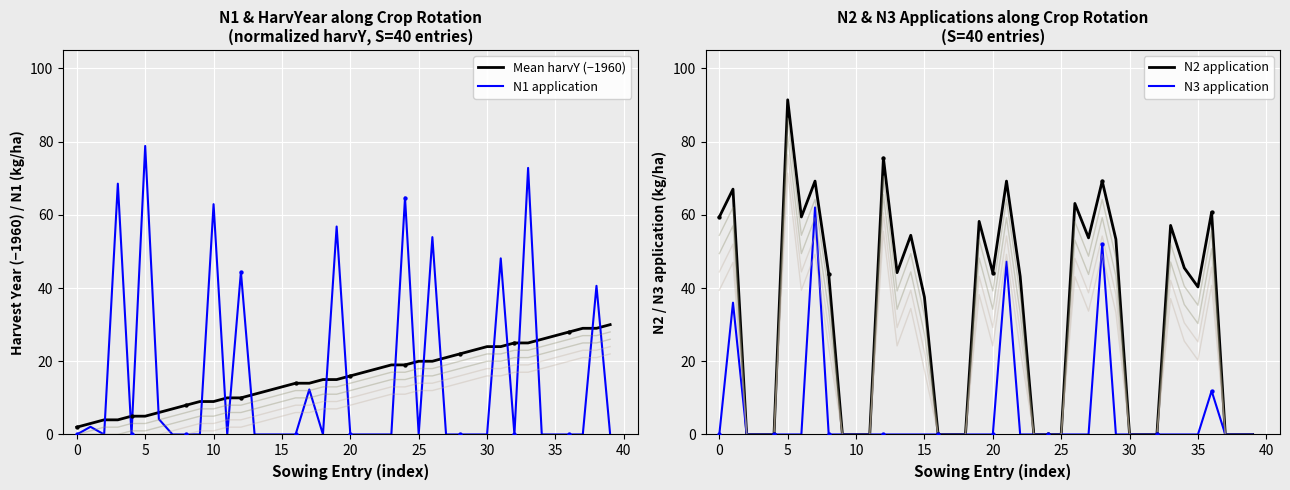

At how many categories does at least one series exceed 67?

7